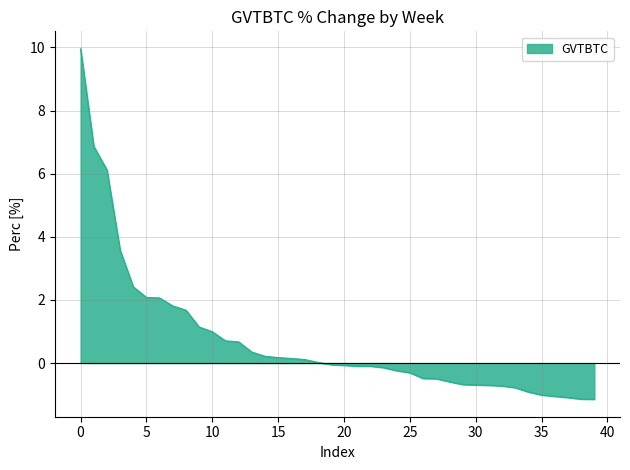

What is the minimum value shown in the chart?

-1.1